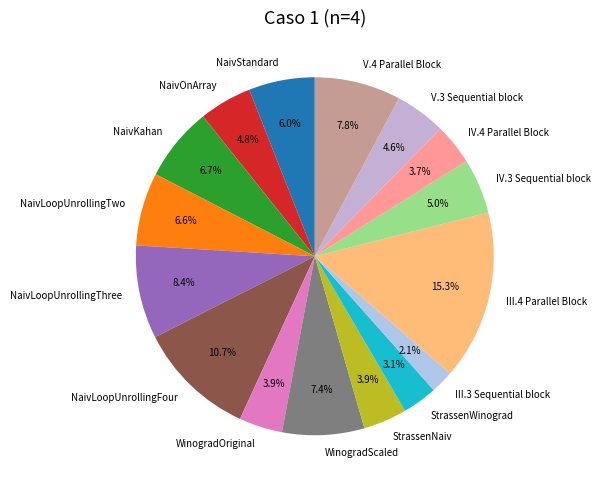

Count the number of slices in the pie.

16